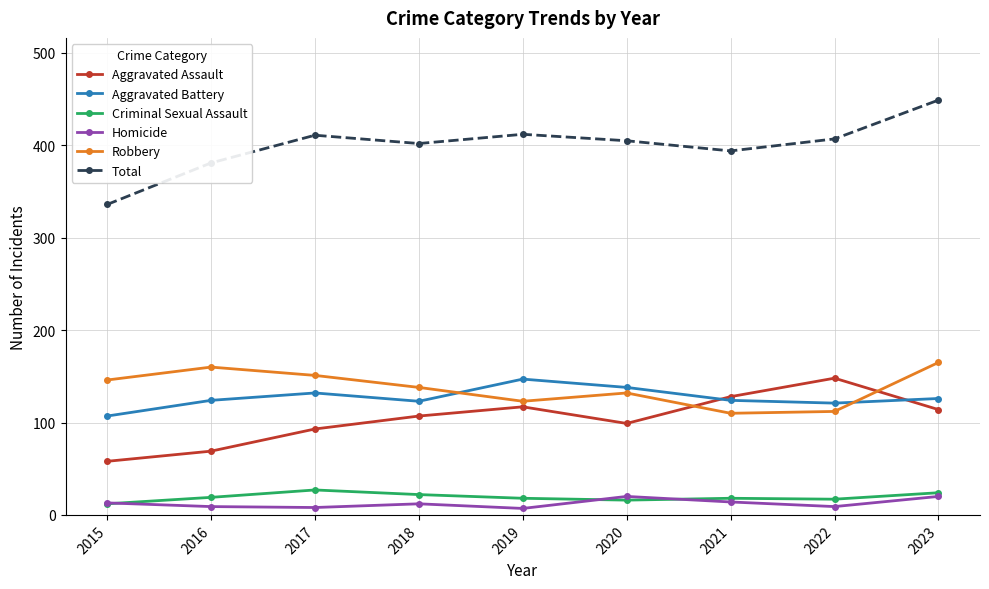

What is the spread (max minus min) of values at 2021?

380